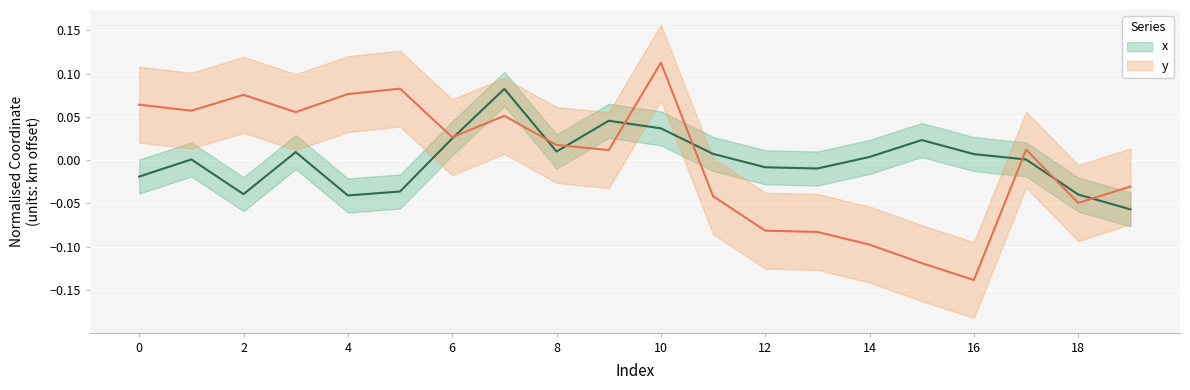

At which category is the sum across all series the highest?

10